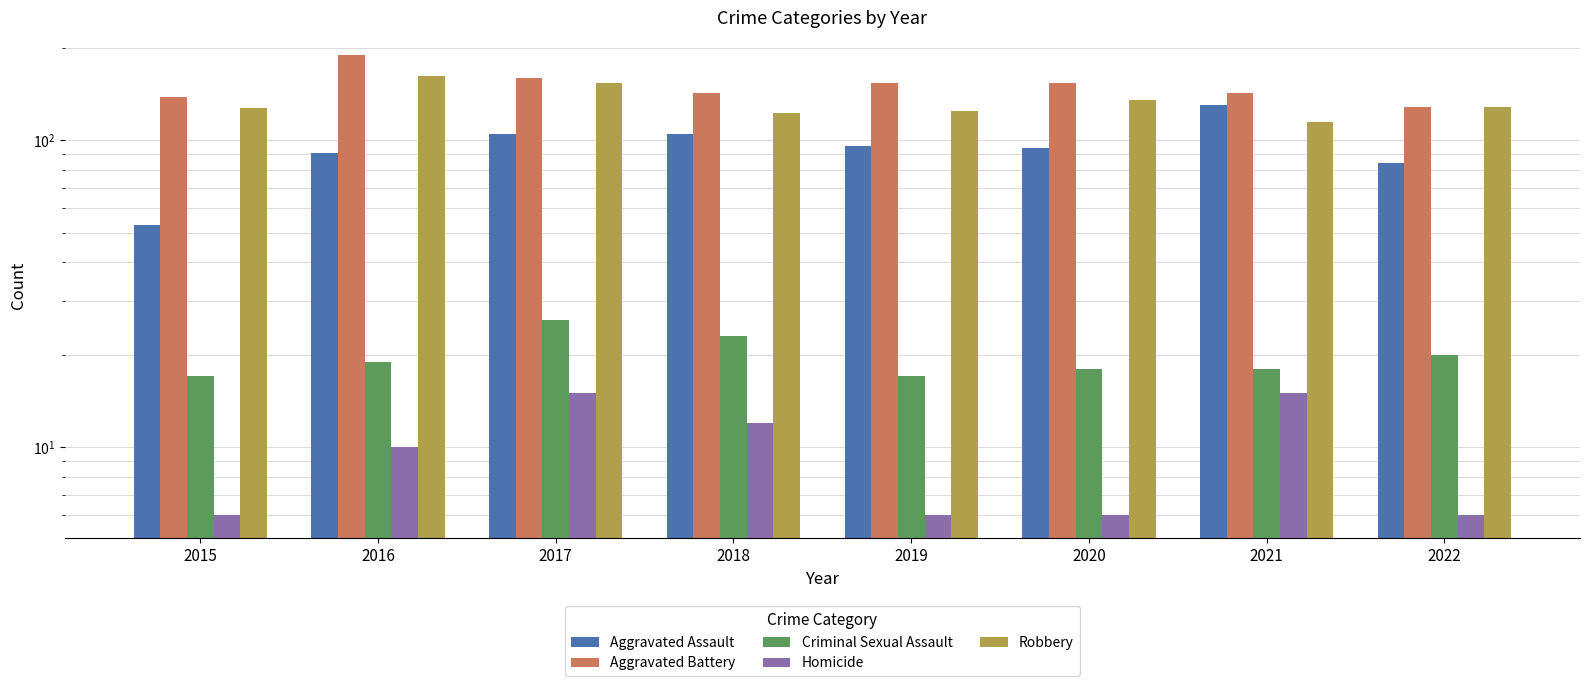

Reading right to left, what are all the values shown in this chart?

Aggravated Assault: 84	130	94	96	105	105	91	53
Aggravated Battery: 128	142	154	153	142	160	189	138
Criminal Sexual Assault: 20	18	18	17	23	26	19	17
Homicide: 6	15	6	6	12	15	10	6
Robbery: 128	115	135	124	123	153	162	127